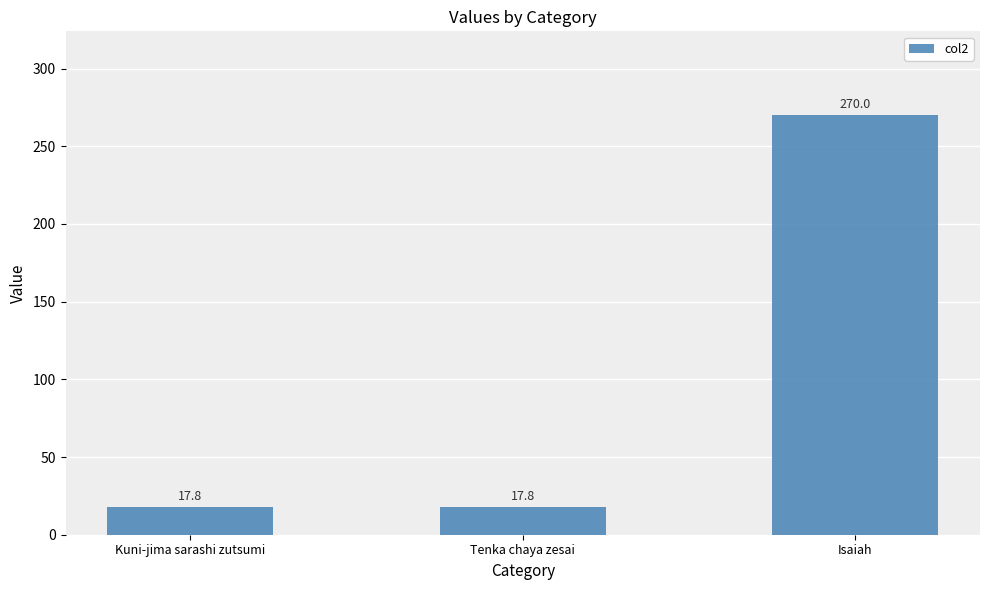

The value at Kuni-jima sarashi zutsumi is 17.8. True or false?

True